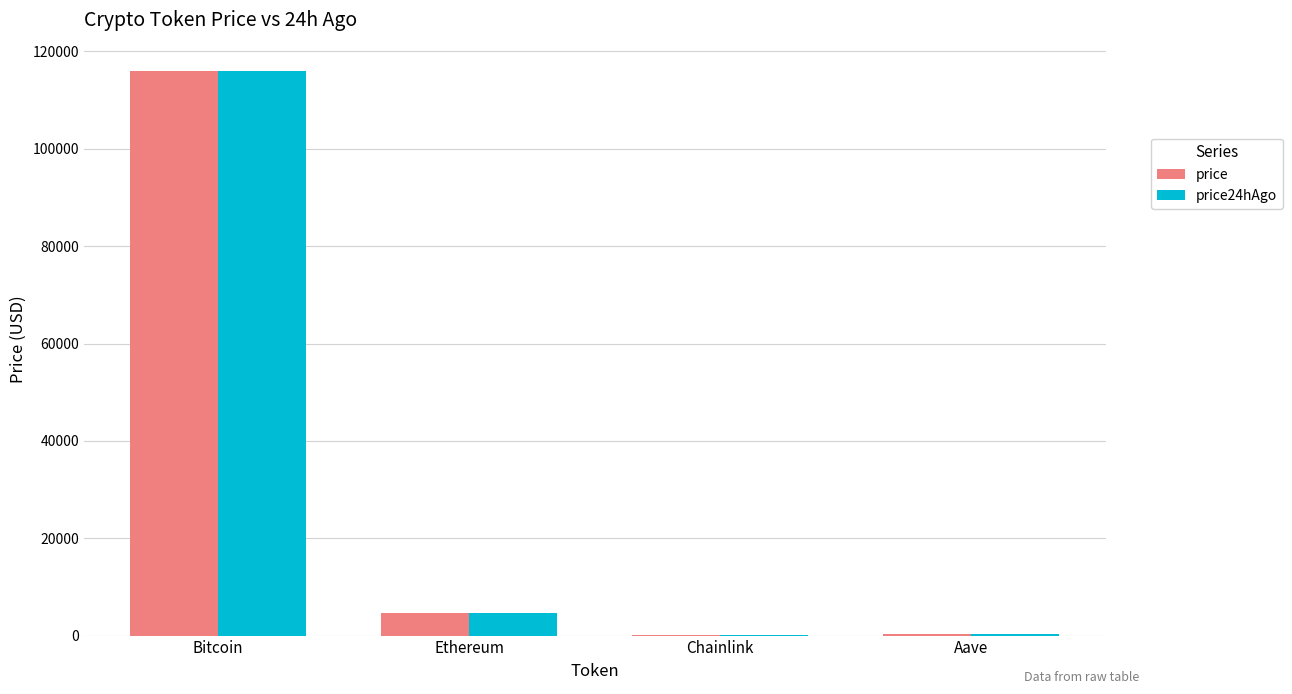

What are all the series names shown in the legend?

price, price24hAgo